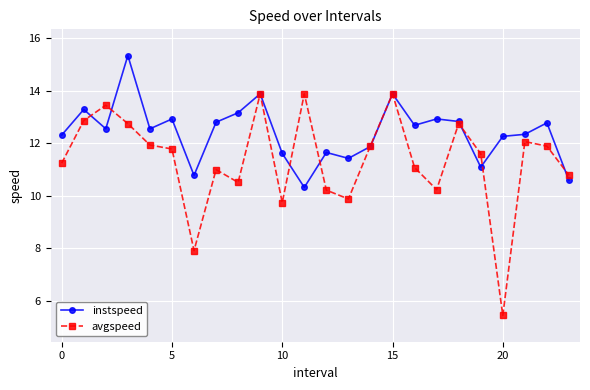

Which series has the largest total across all categories?

instspeed